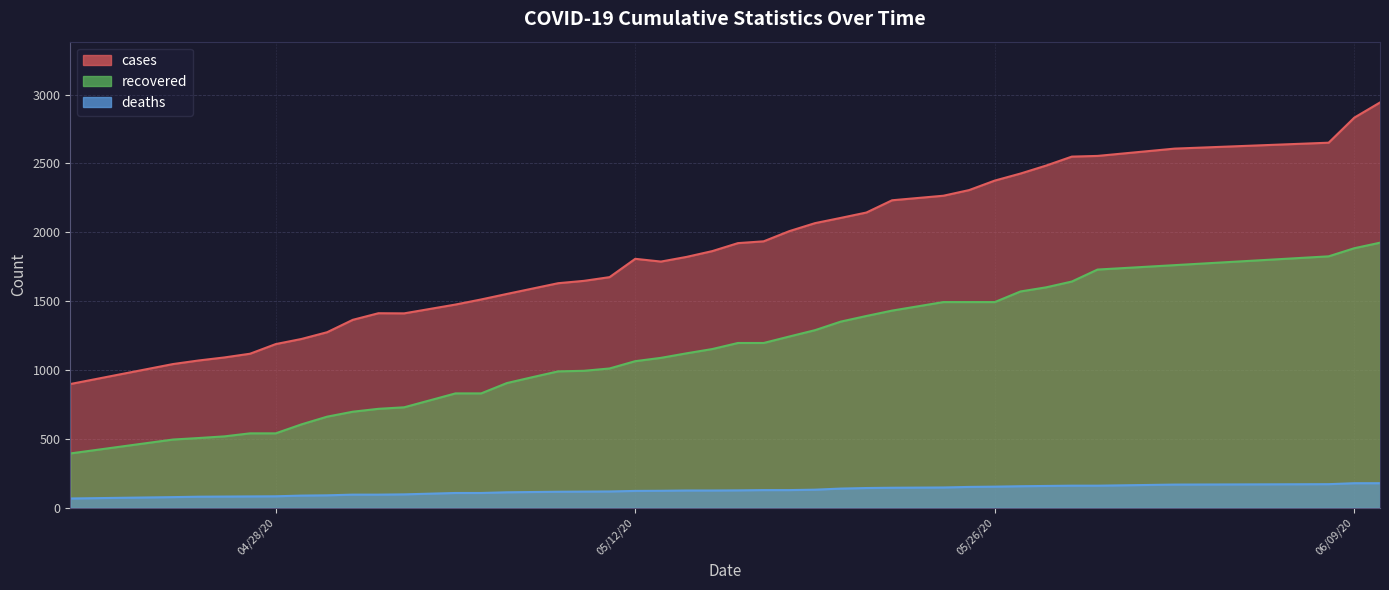

True or false: recovered has more than 0 points higher than both neighbors.

False